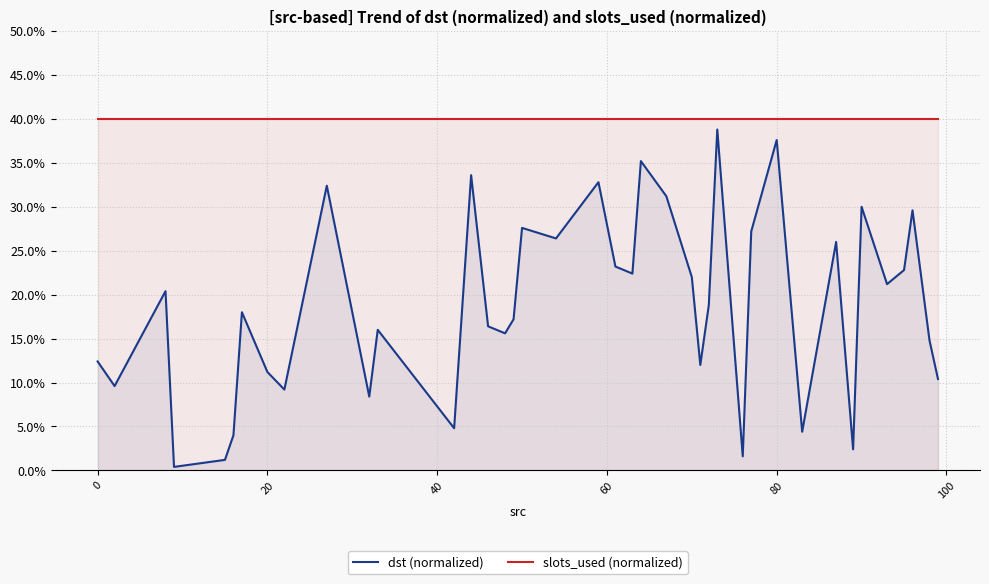

True or false: dst (normalized) and slots_used (normalized) cross at least once.

False